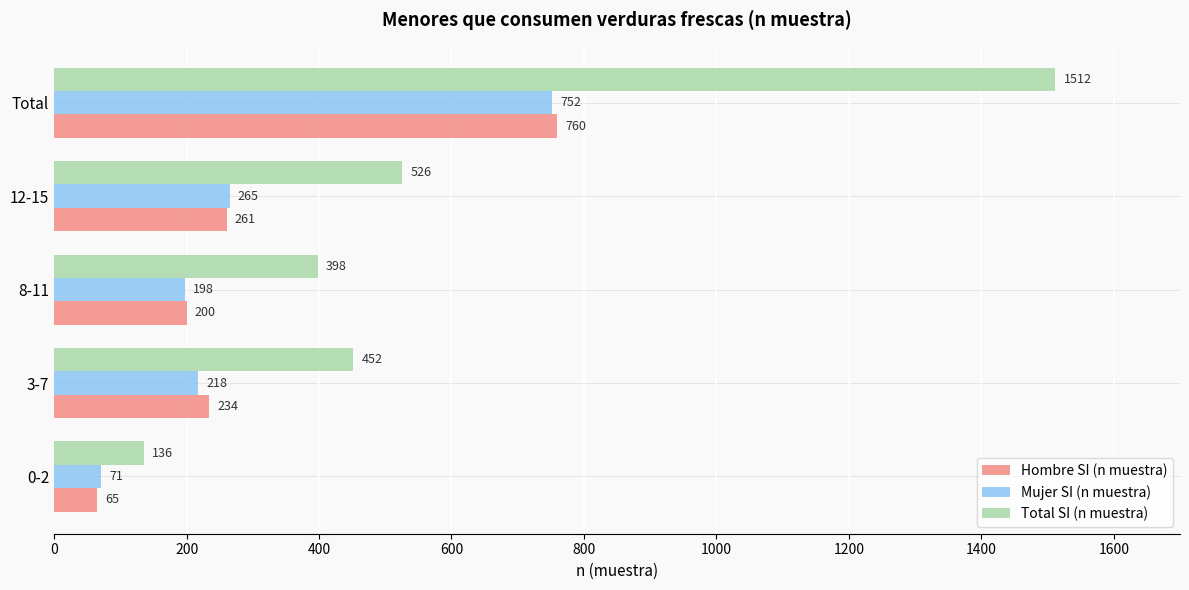

Is the value of Total SI (n muestra) at 8-11 greater than the value of Hombre SI (n muestra) at Total?

No